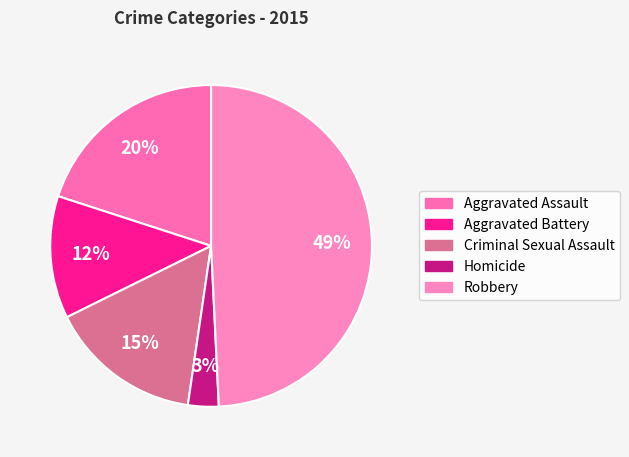

How many segments does this pie chart have?

5